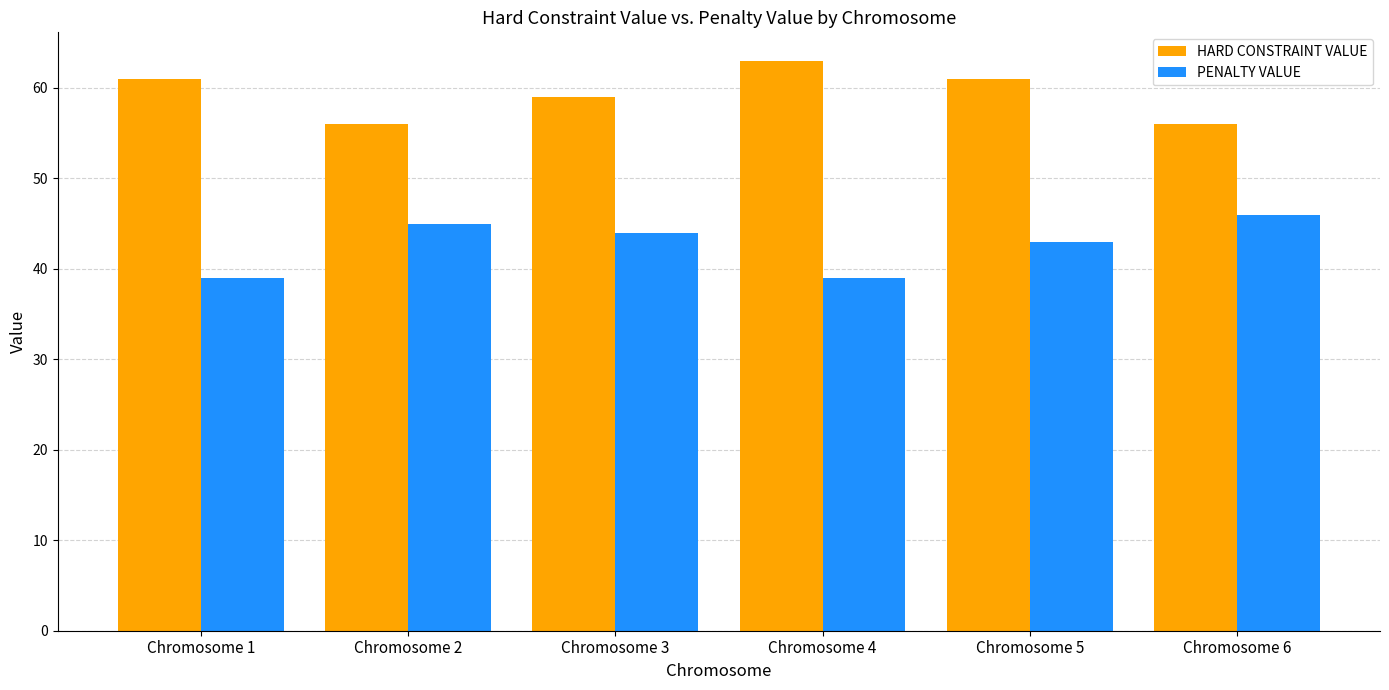

What is the difference between the maximum and second lowest values in the HARD CONSTRAINT VALUE series?

7